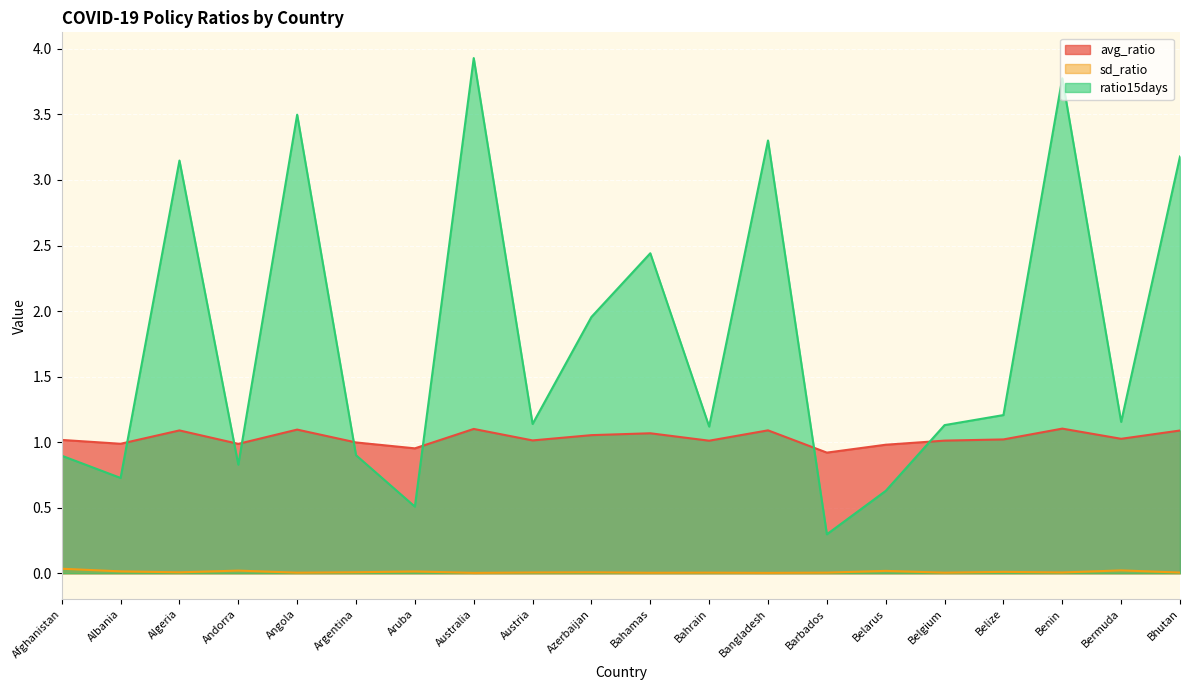

How many data points does each series have?

20